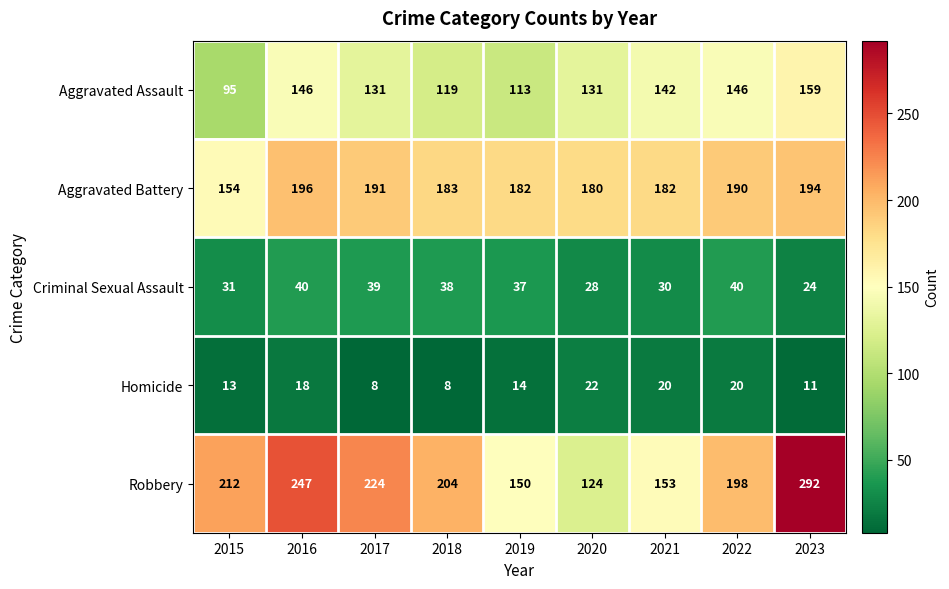

What is the difference between the maximum and second lowest values in the Homicide series?

14